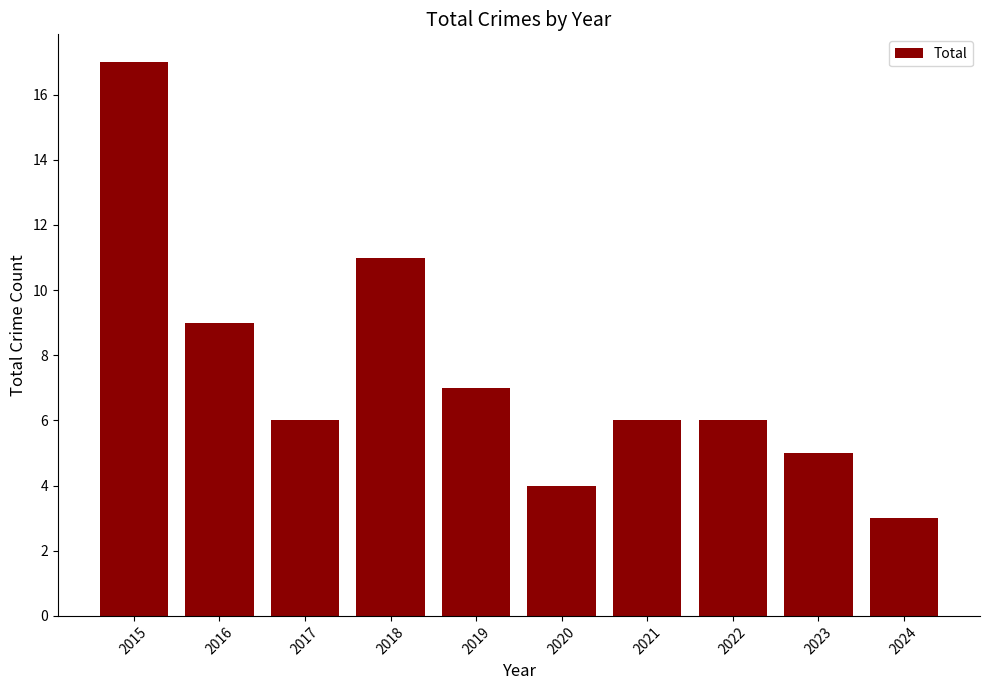

What is the value of the 5th bar from the left?

7